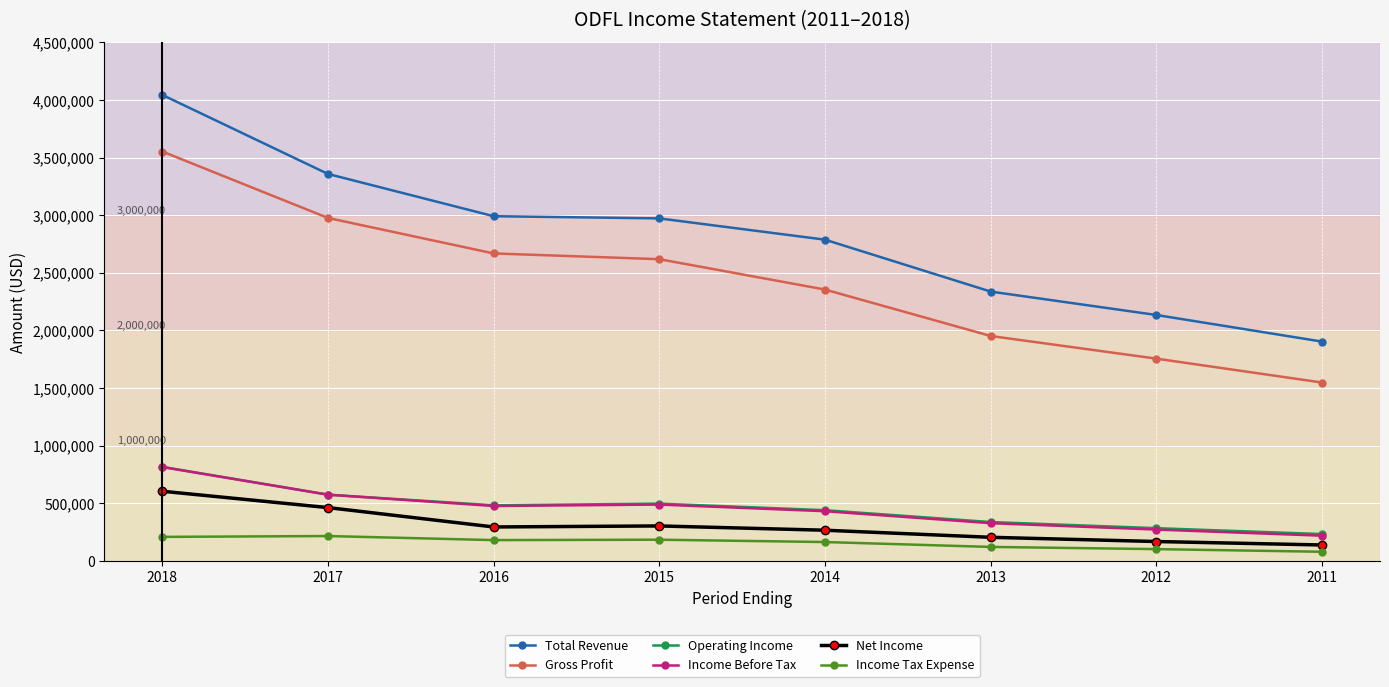

Is it true that Income Before Tax equals 432500 at 2014?

True